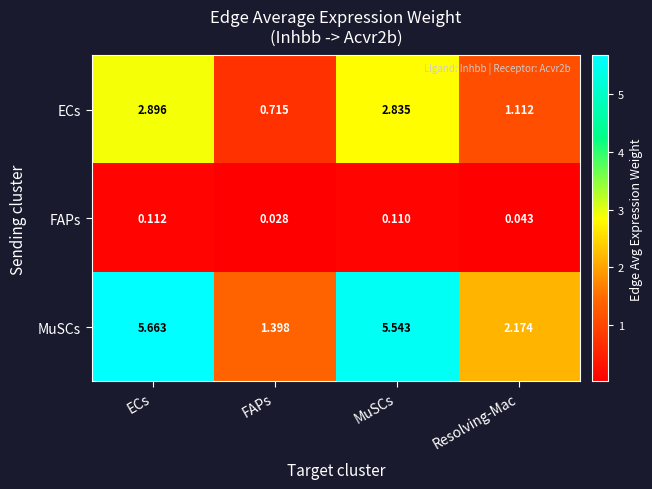

What is the total value across all series at Resolving-Mac?

3.3